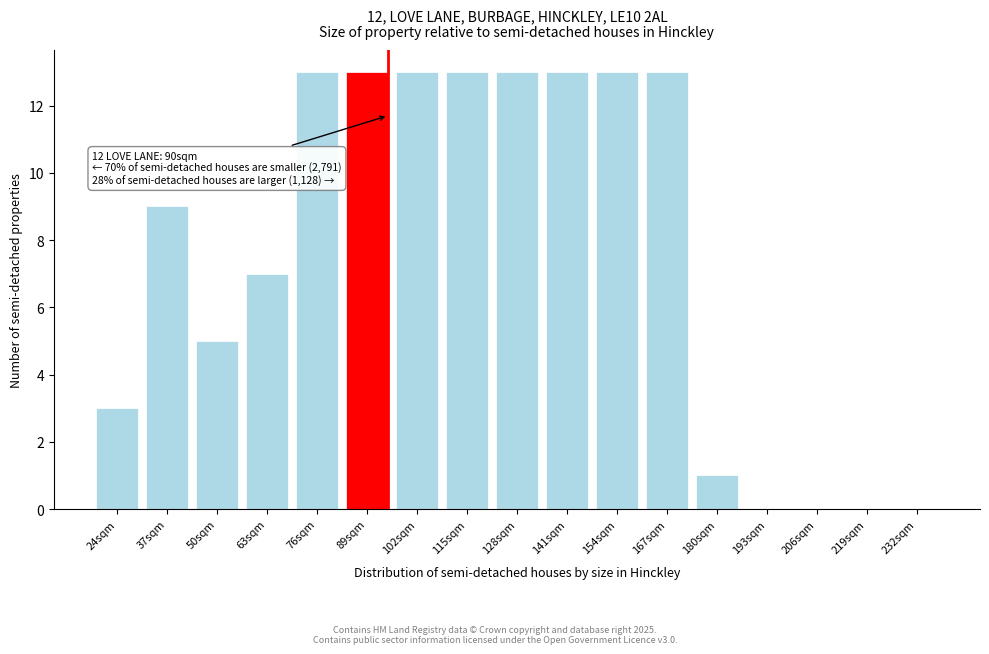

Reading right to left, extract all data points from this chart.

232sqm=0	219sqm=0	206sqm=0	193sqm=0	180sqm=1	167sqm=13	154sqm=13	141sqm=13	128sqm=13	115sqm=13	102sqm=13	89sqm=13	76sqm=13	63sqm=7	50sqm=5	37sqm=9	24sqm=3